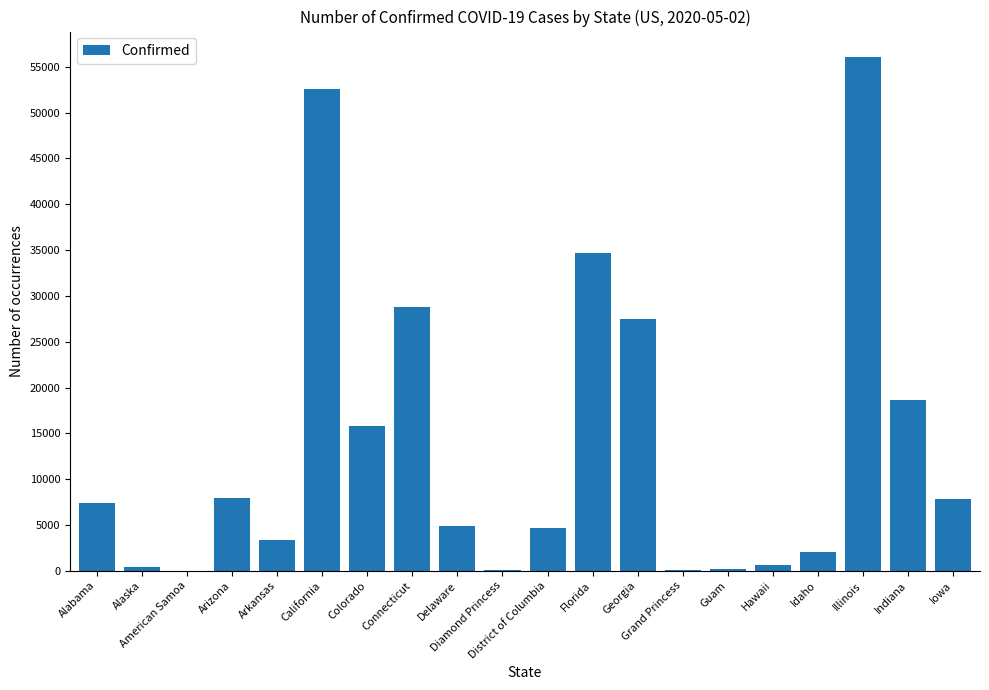

What is the sum of all values?

273496